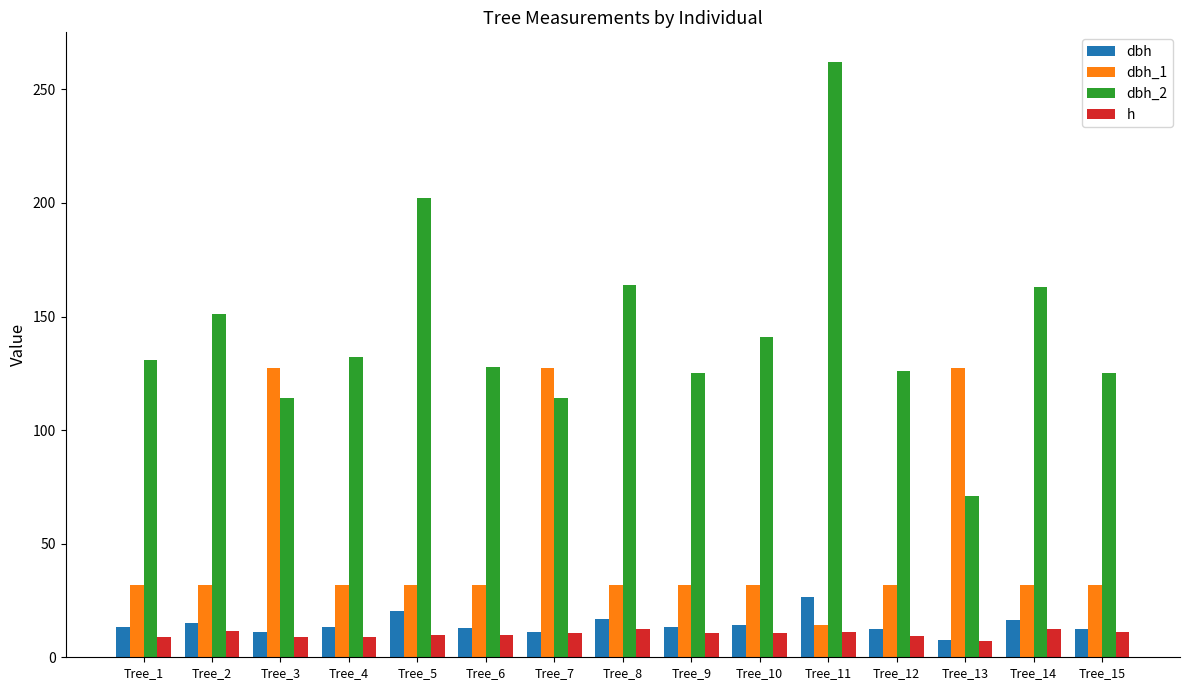

What is the minimum value for dbh_1?

14.2